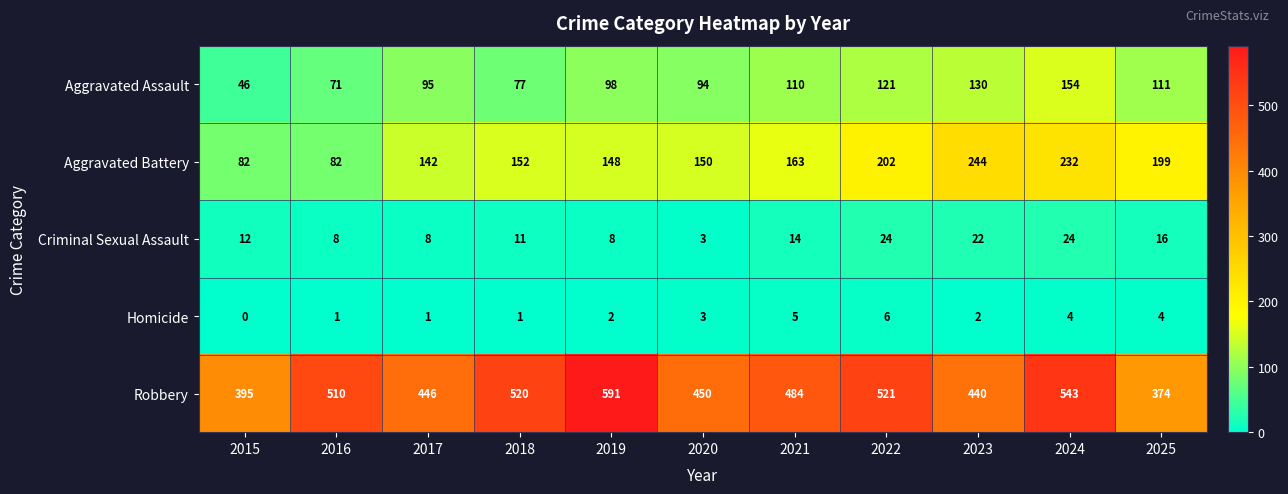

At which label is Robbery closest to 482?

2021